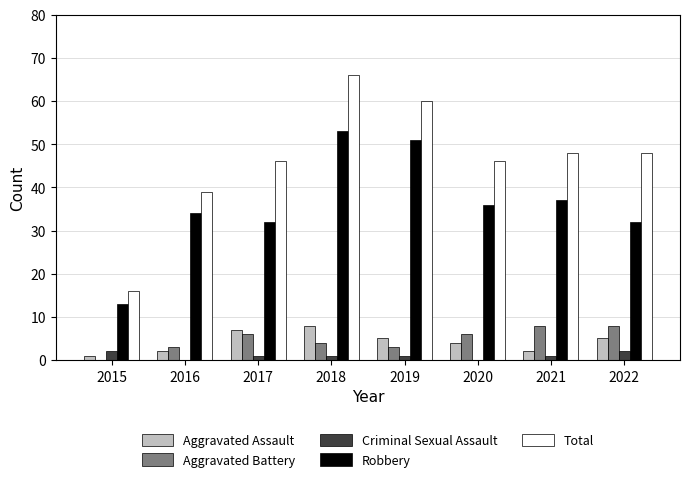

Which series changed the most between 2015 and 2020?

Total